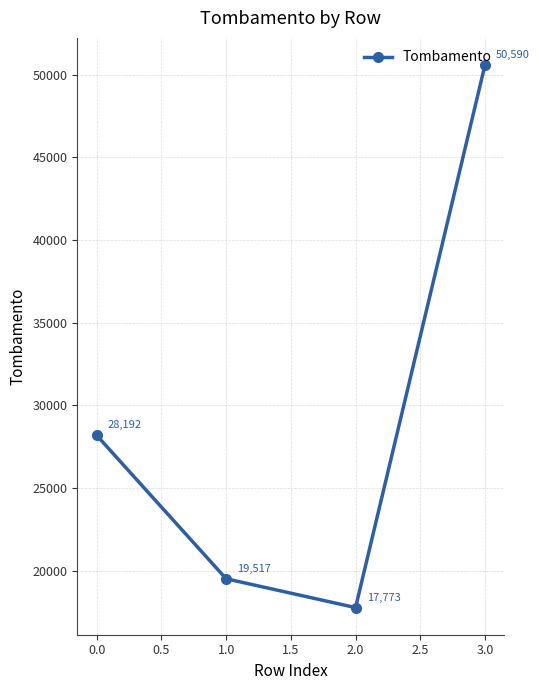

What is the difference between the values at 1.0 and 3.0?

31073